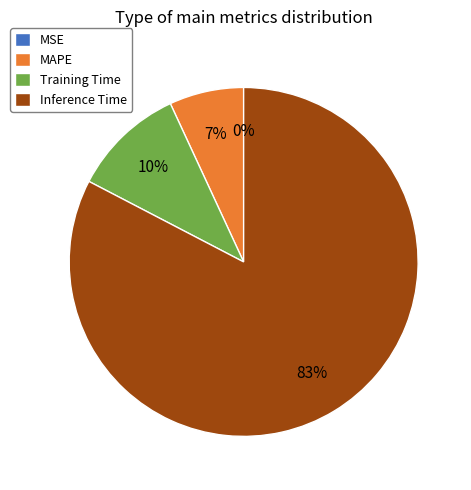

What is the ratio of the value at MAPE to the value at Training Time?

0.7